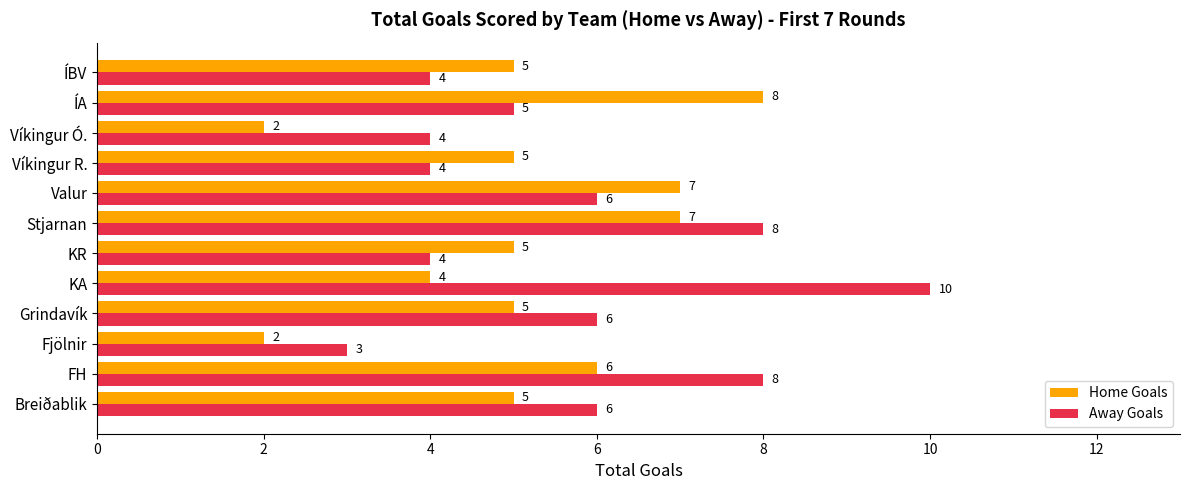

What is the lowest value of the Home Goals series?

2